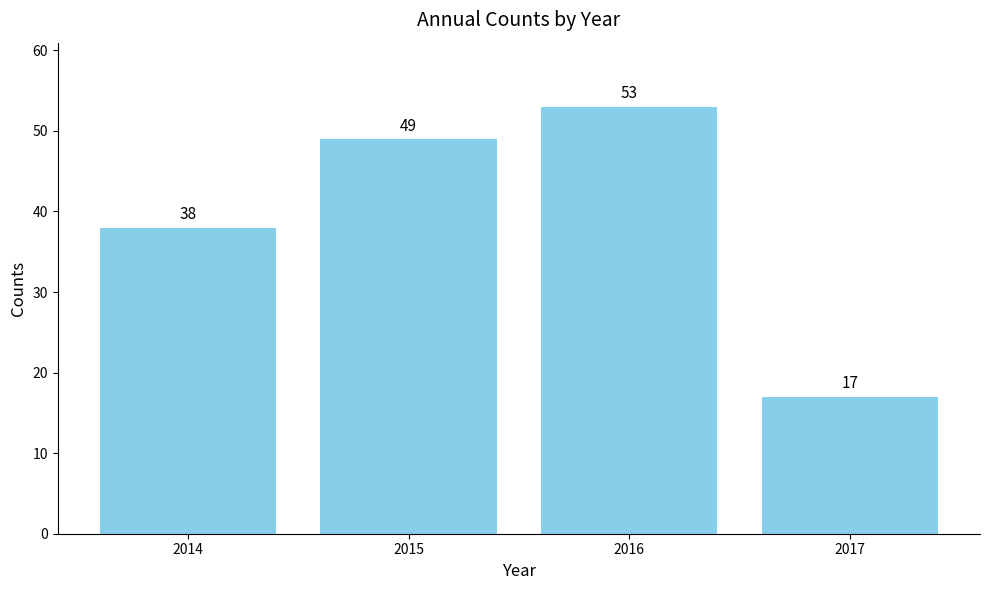

Reading left to right, transcribe all the data shown in this chart.

38	49	53	17